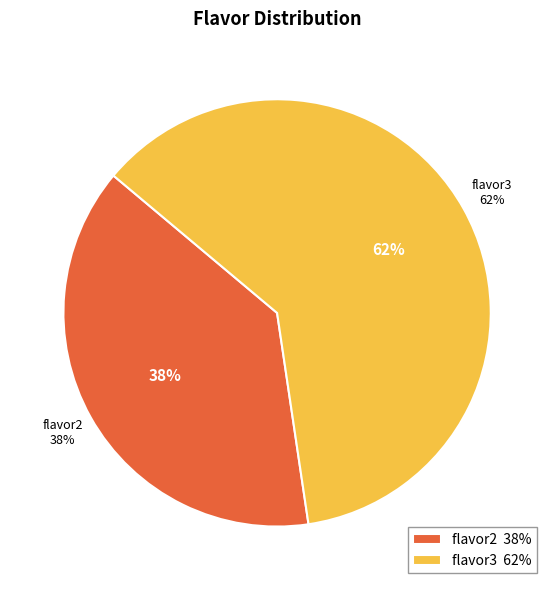

Which category has the biggest portion of the pie?

flavor3